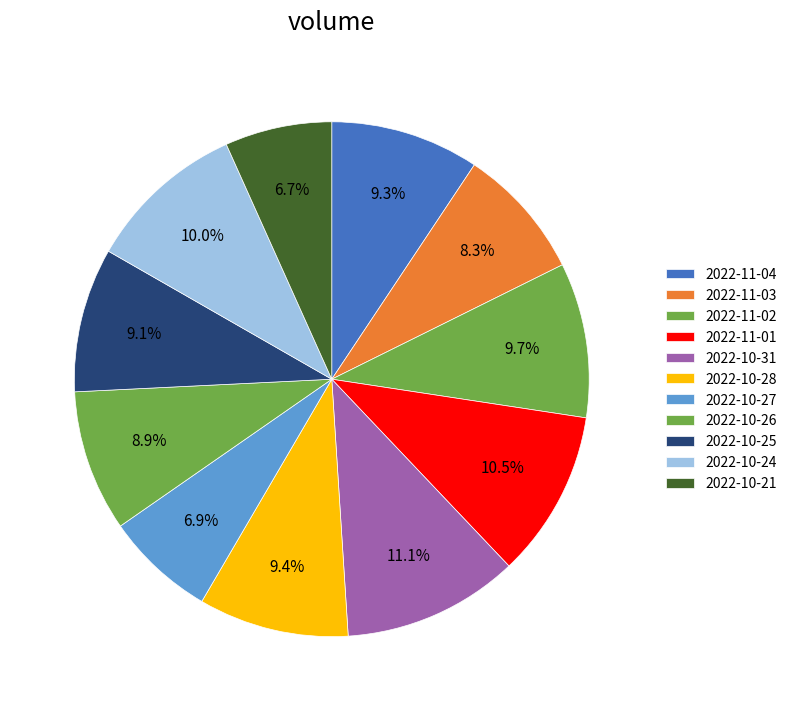

Combined, do 2022-10-26 and 2022-10-25 account for over 50%?

No